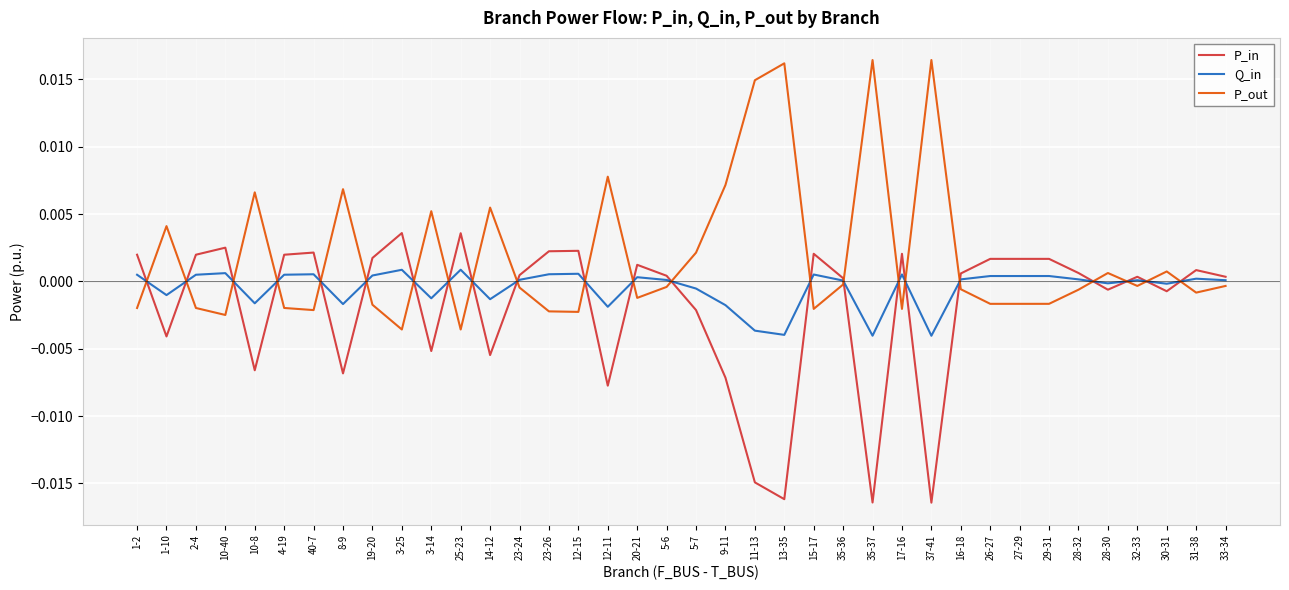

What position from the left is 9-11?

21